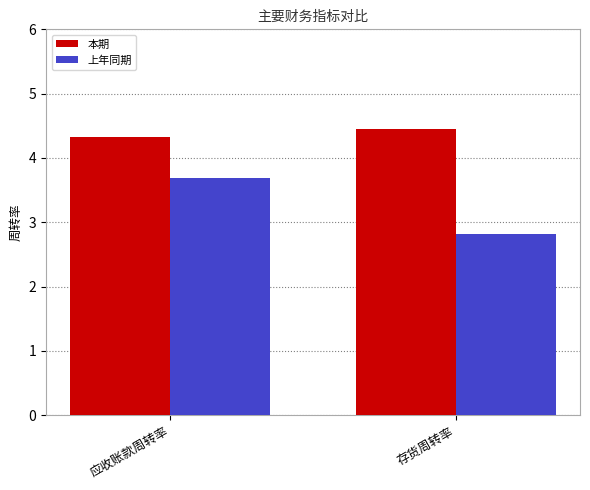

What is the average value of the 本期 series?

4.4